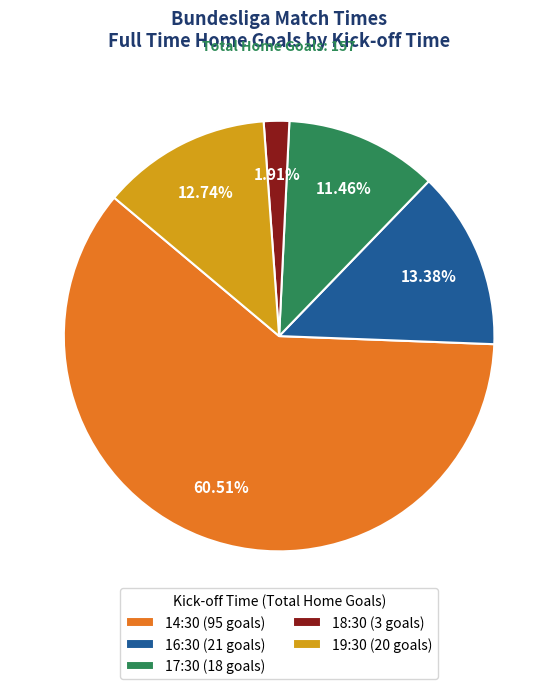

The 14:30 slice represents 61% of the pie. True or false?

True